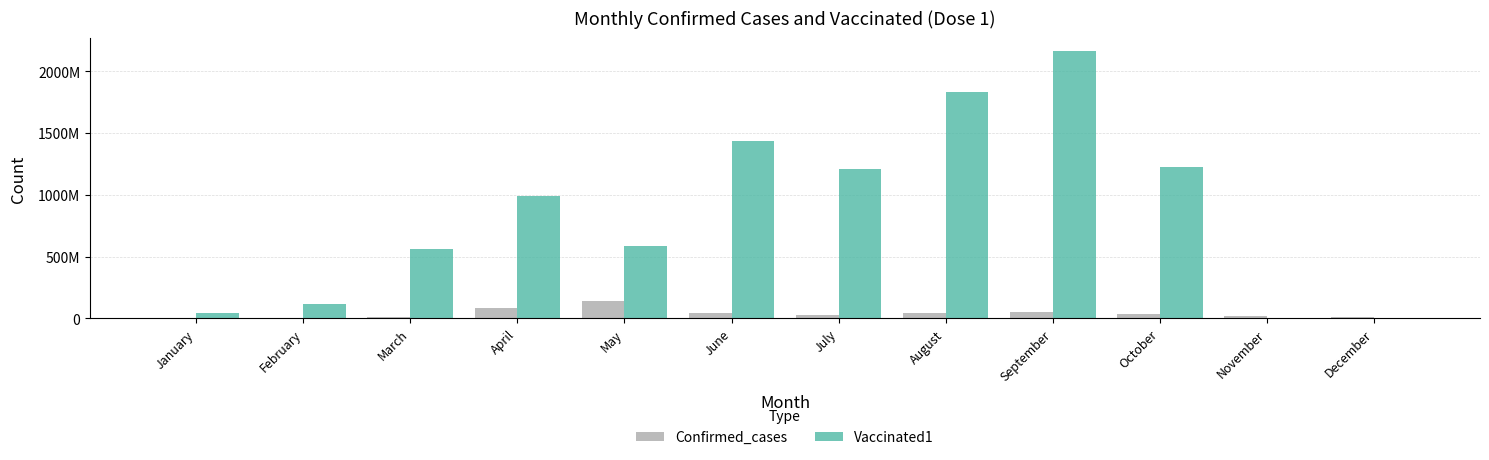

Does the chart contain stacked bars?

No